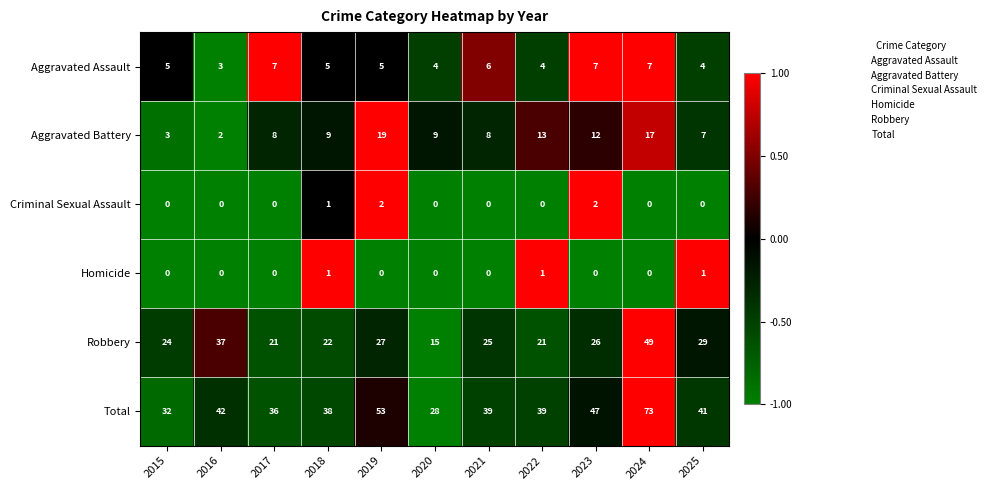

List the series in order of their peak value, lowest first.

Homicide, Criminal Sexual Assault, Aggravated Assault, Aggravated Battery, Robbery, Total